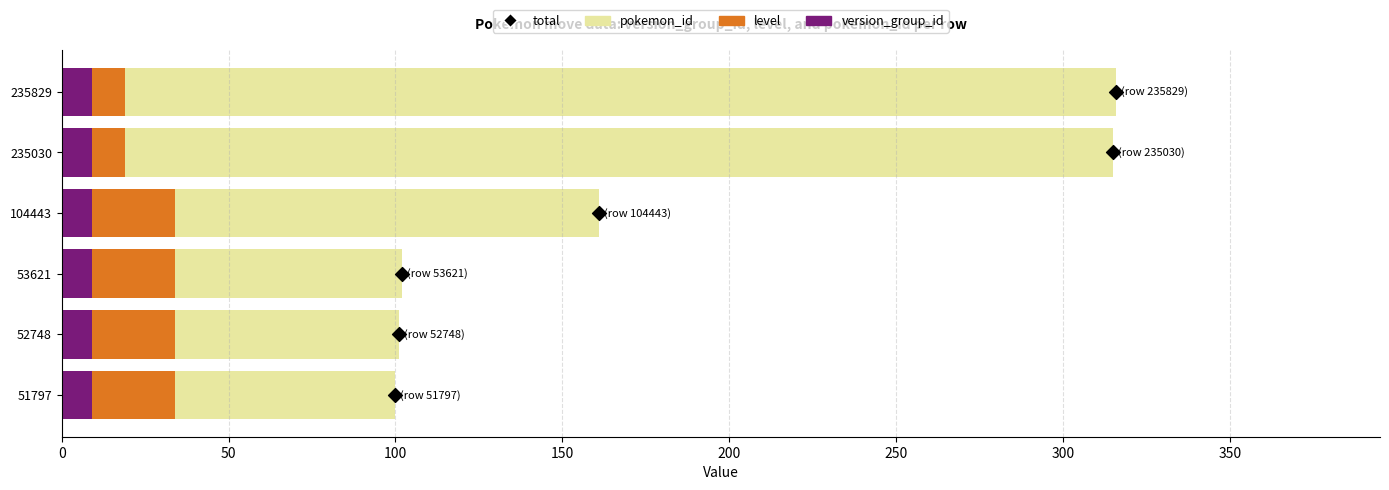

At how many categories does at least one series exceed 155?

2